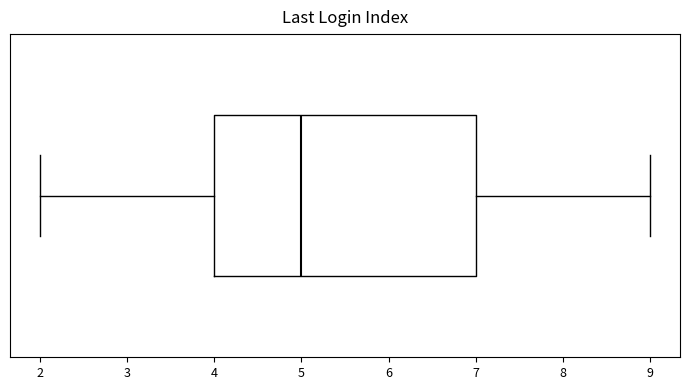

Read this box plot against the x-axis: the position of the median line, the range covered by the box, and the ends of both whiskers. The values are not printed on the chart, so give them approximately, as read against the axis.

median 5, box 4 to 7, whiskers 2 to 9